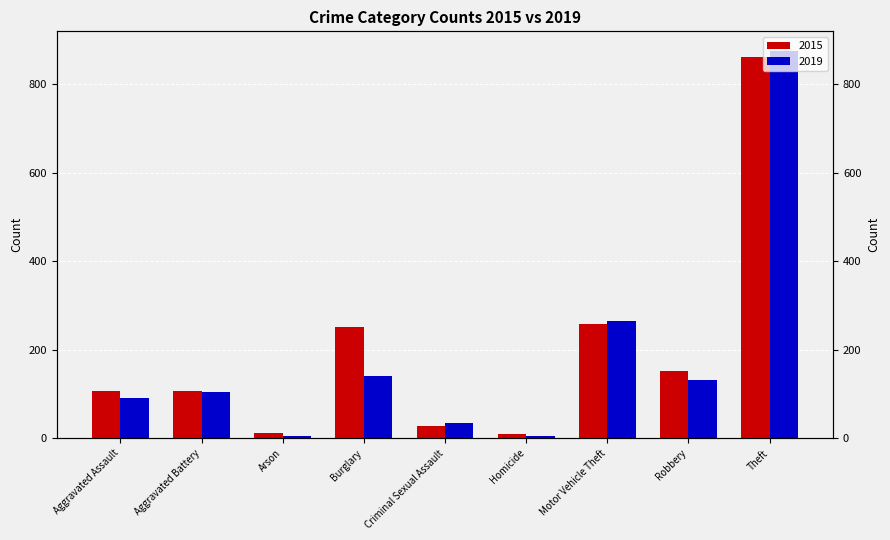

What is the minimum value for 2015?

9